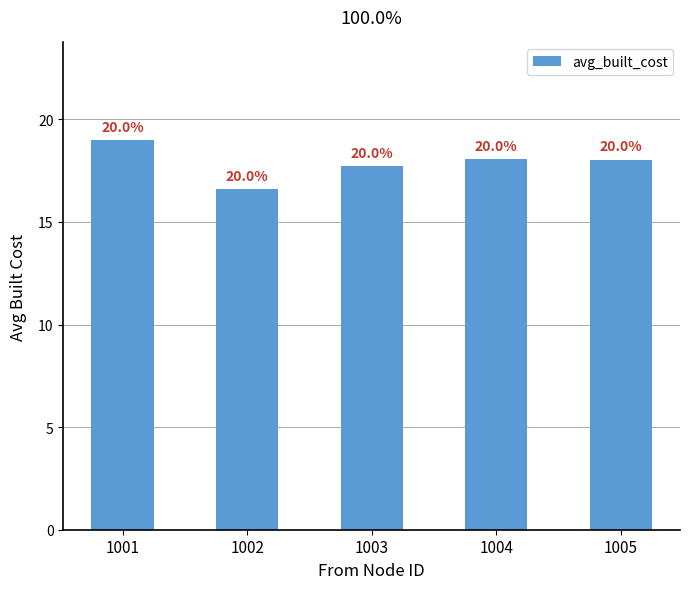

What is the smallest value displayed?

16.6